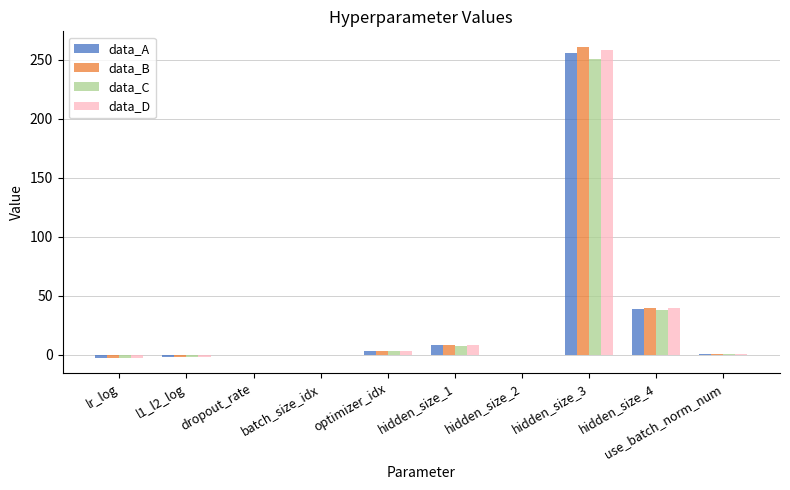

Which series changed the most between hidden_size_2 and hidden_size_3?

data_B